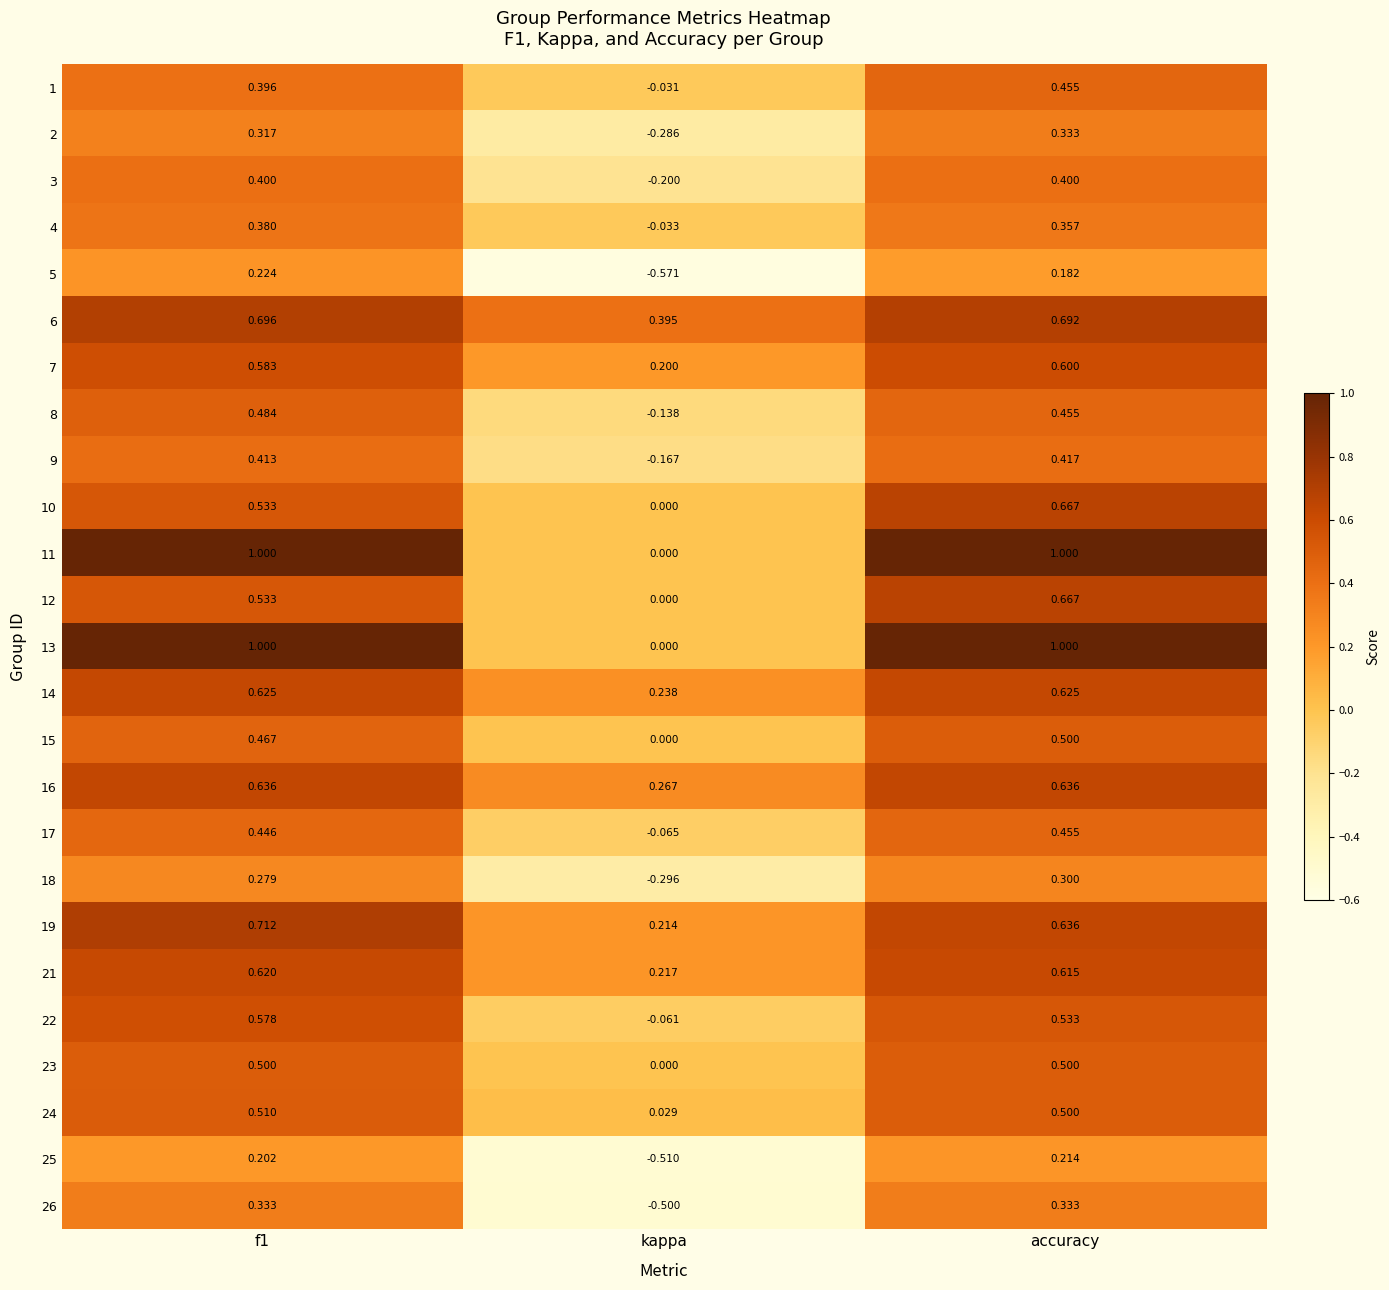

Which label corresponds to the smallest value in the chart?

kappa